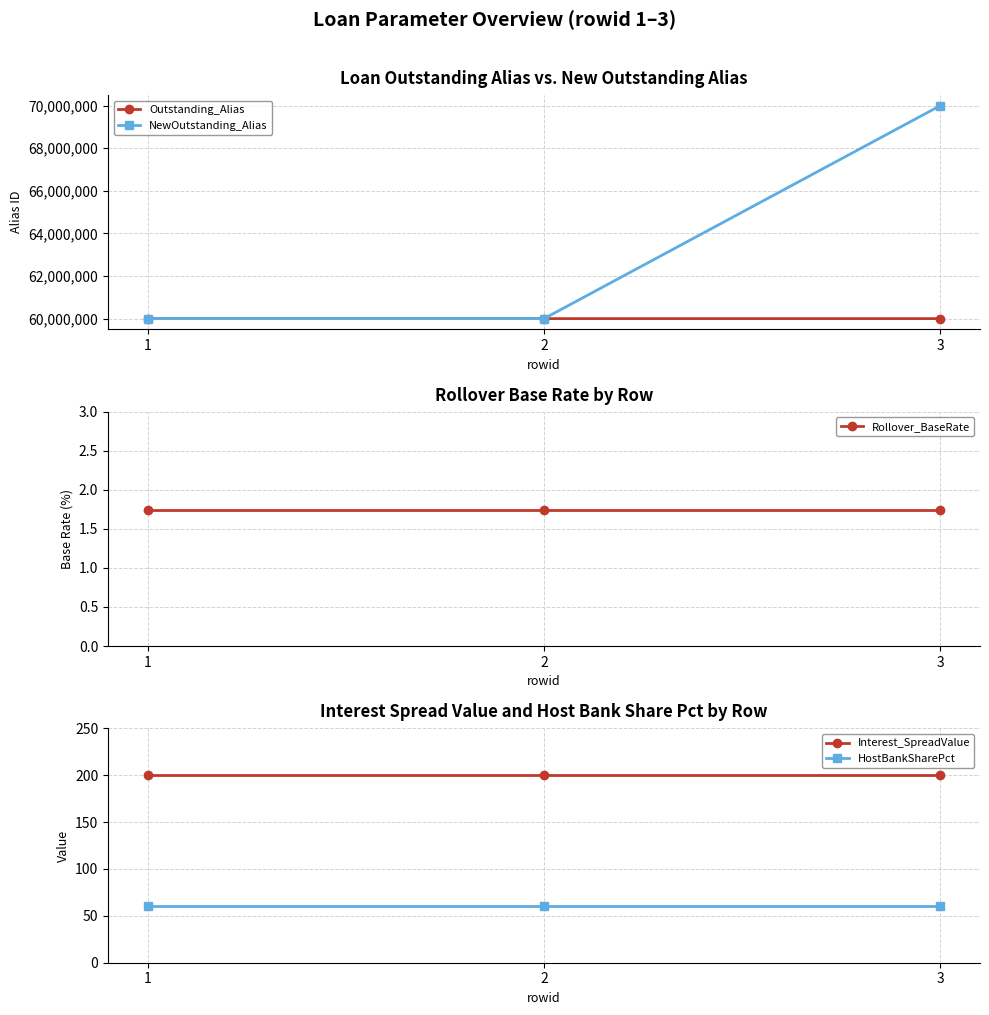

What is the approximate value of Interest_SpreadValue at 3?

200